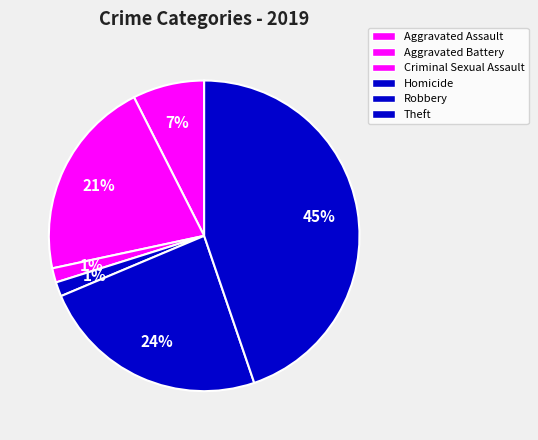

Combined, what portion of the pie is Aggravated Assault and Theft?

52.2%